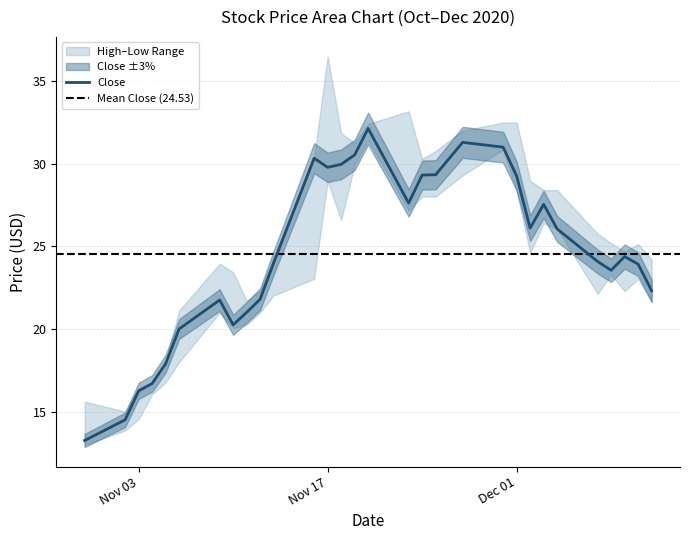

What is the difference between the maximum and minimum values in the Low series?

18.4